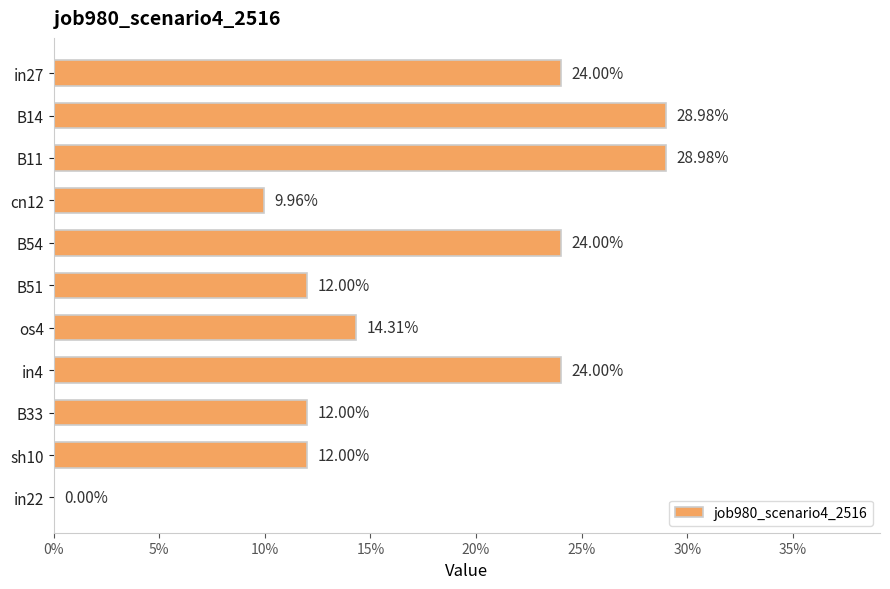

Are the bars horizontal?

Yes